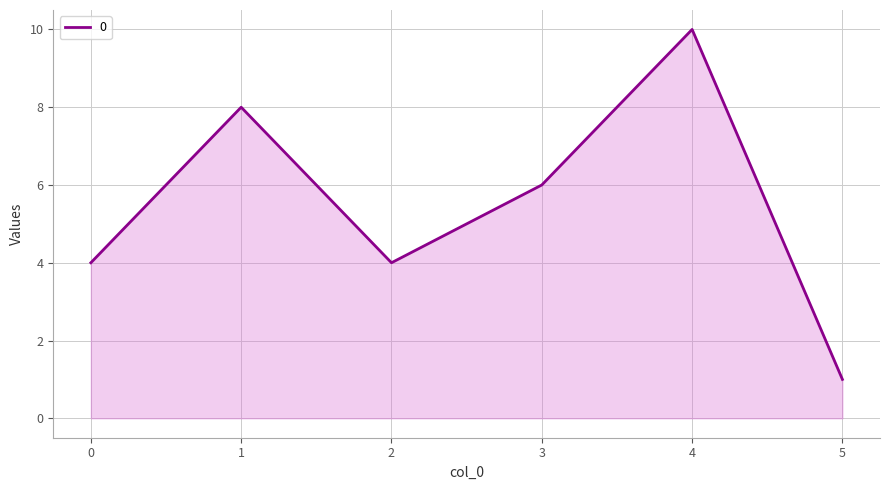

True or false: the data shows 1 at 5.

True